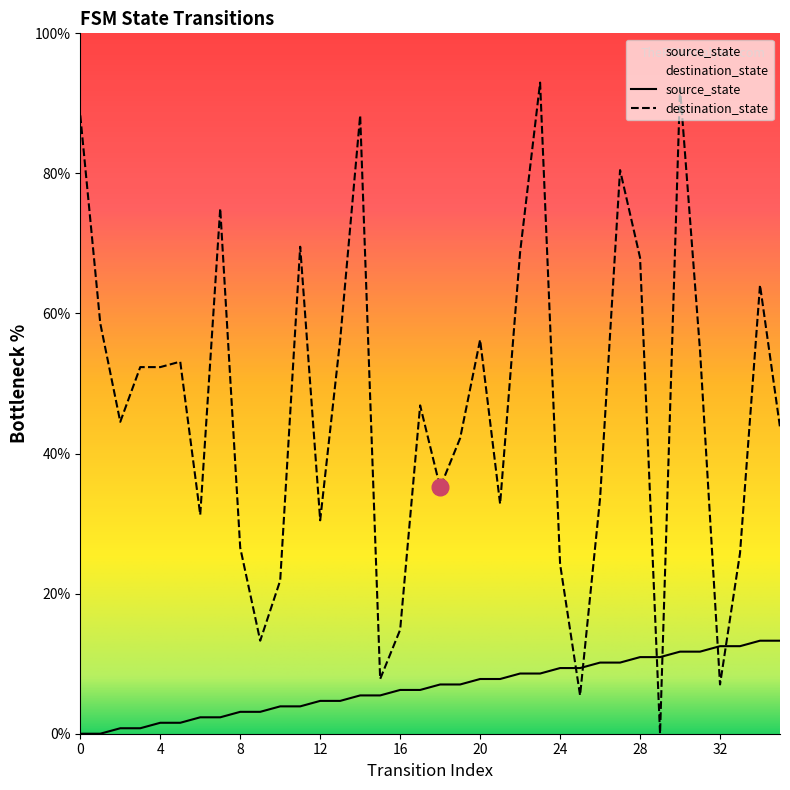

True or false: destination_state has more than 2 interior local peaks.

True